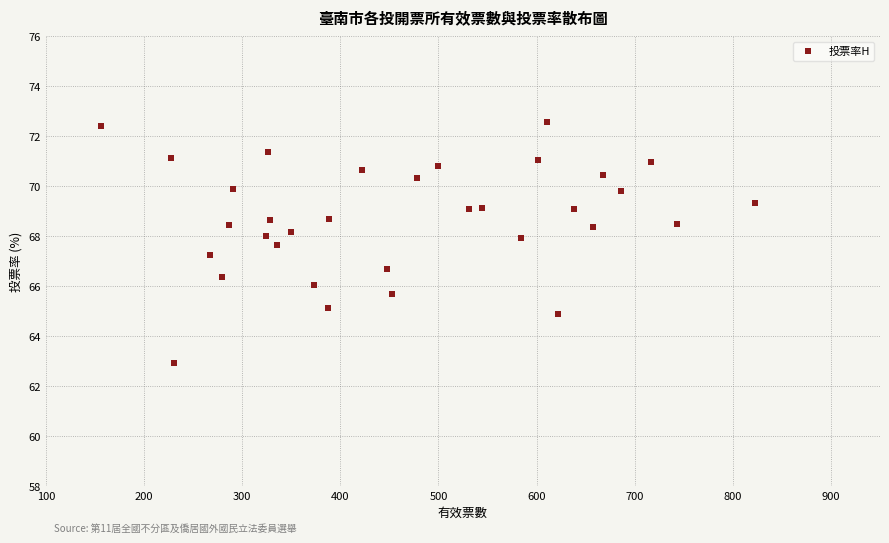

What is the range of Y values (max minus min)?

9.7